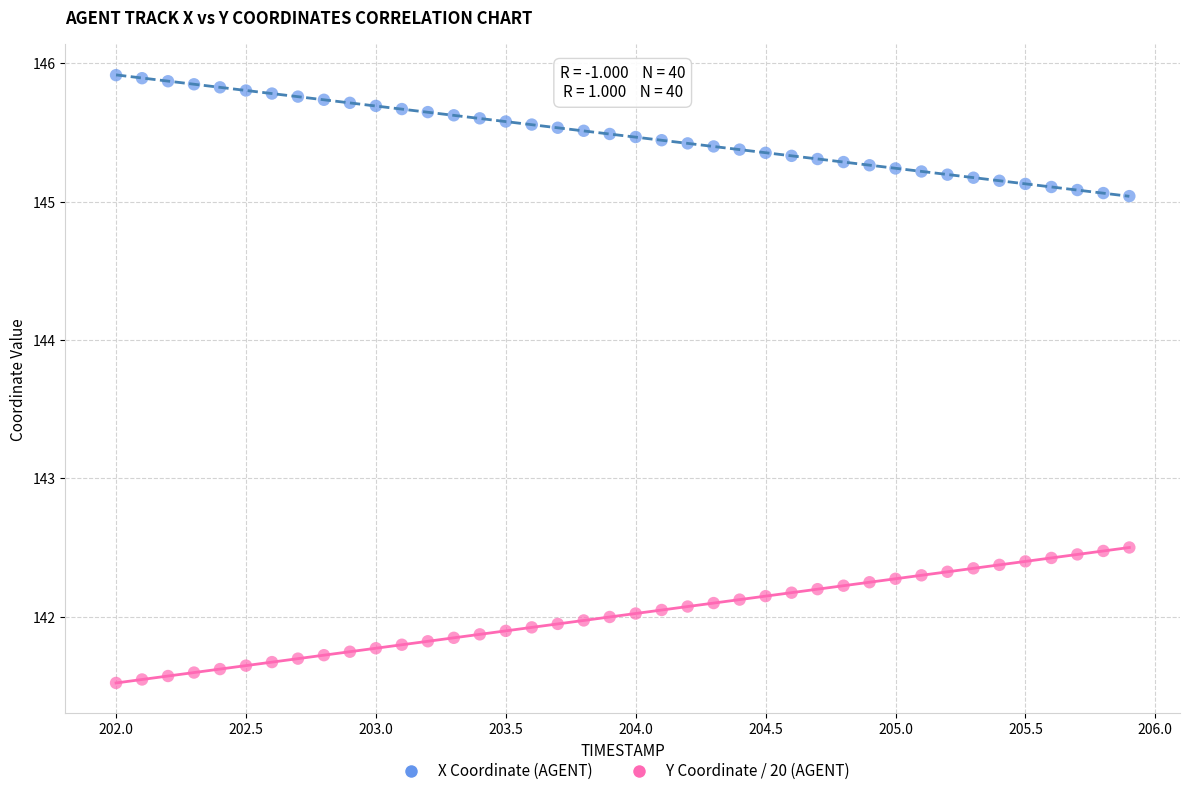

What are all the series names shown in the legend?

X Coordinate (AGENT), Y Coordinate / 20 (AGENT)